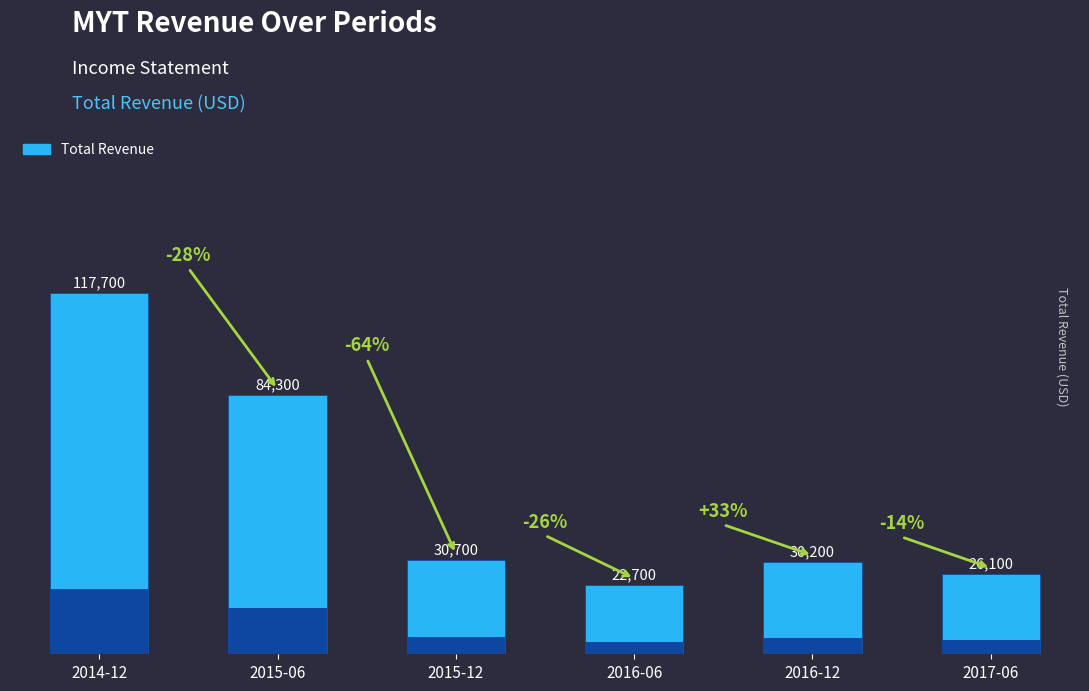

What is the change in value from 2016-12 to 2017-06?

-4100